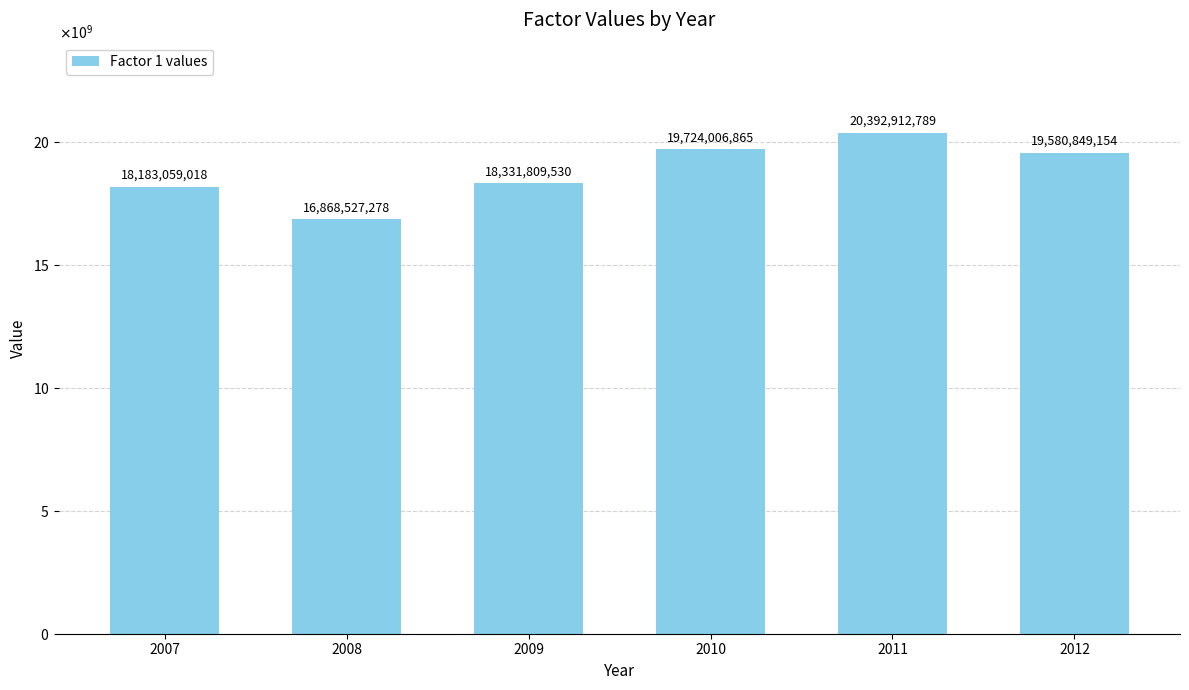

Are the bars horizontal?

No